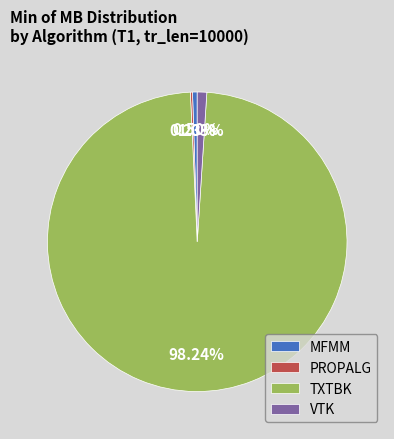

Is there a majority slice in this chart?

Yes